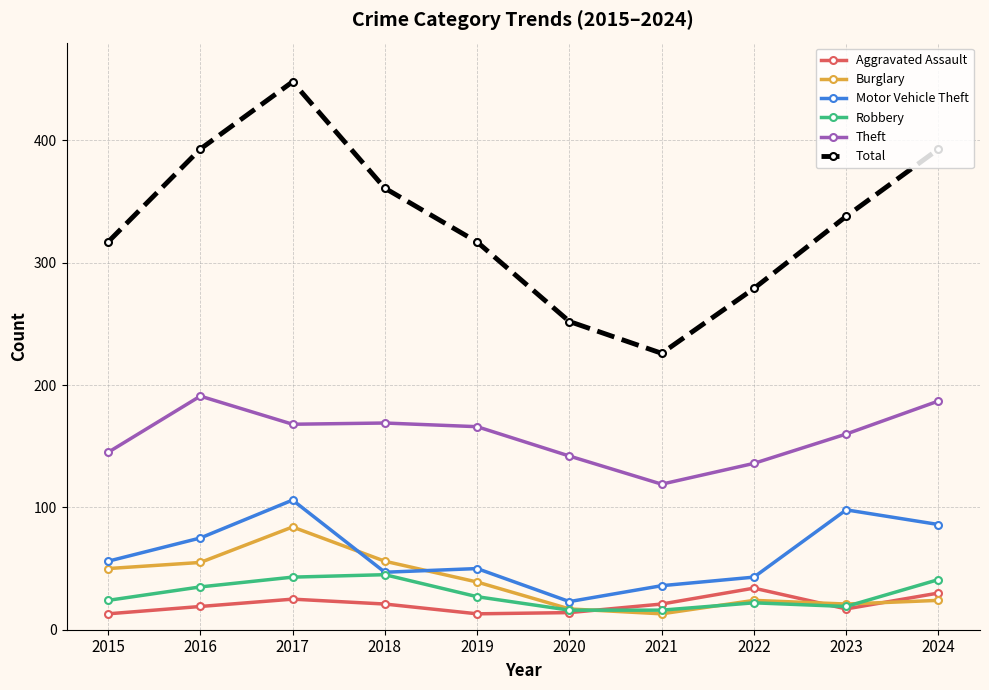

True or false: Robbery and Burglary intersect in this chart.

True